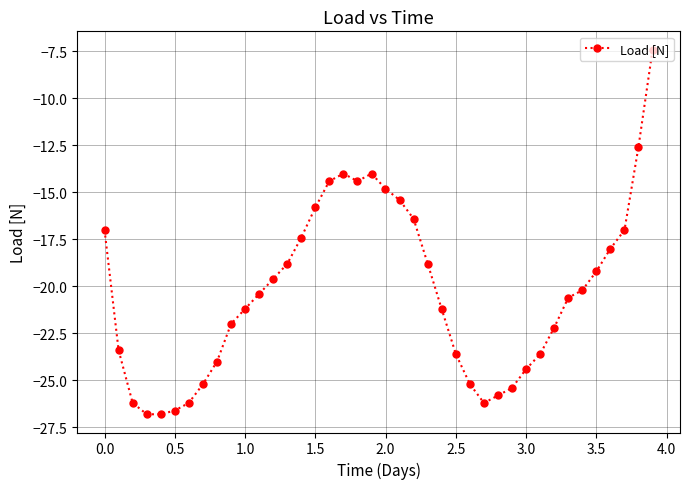

True or false: the data has more than 0 interior local peaks.

True